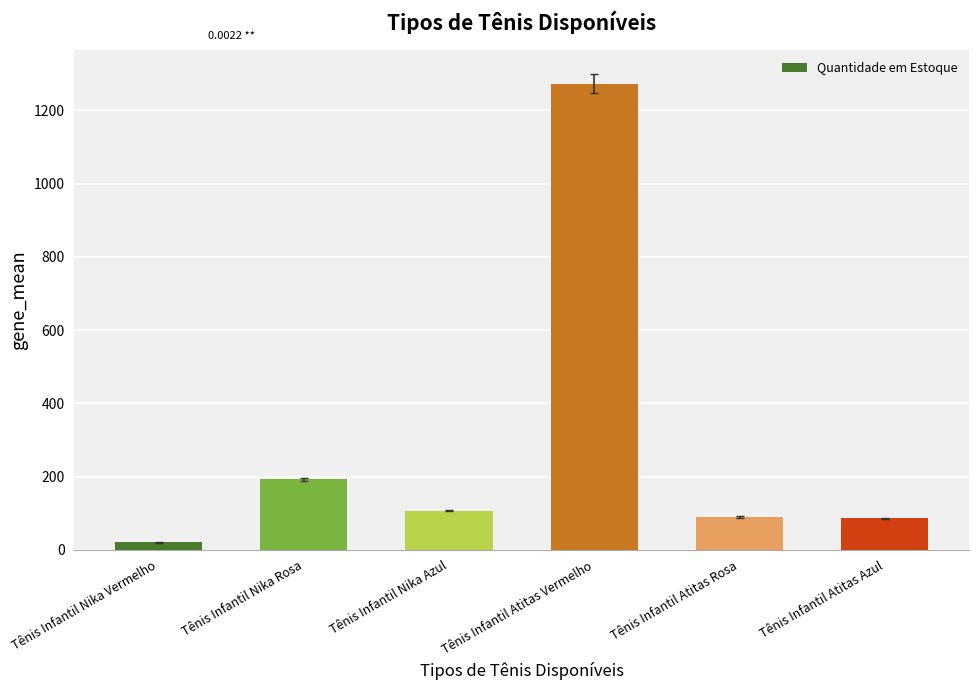

What is the ratio of the value at Tênis Infantil Nika Rosa to the value at Tênis Infantil Nika Azul?

1.8